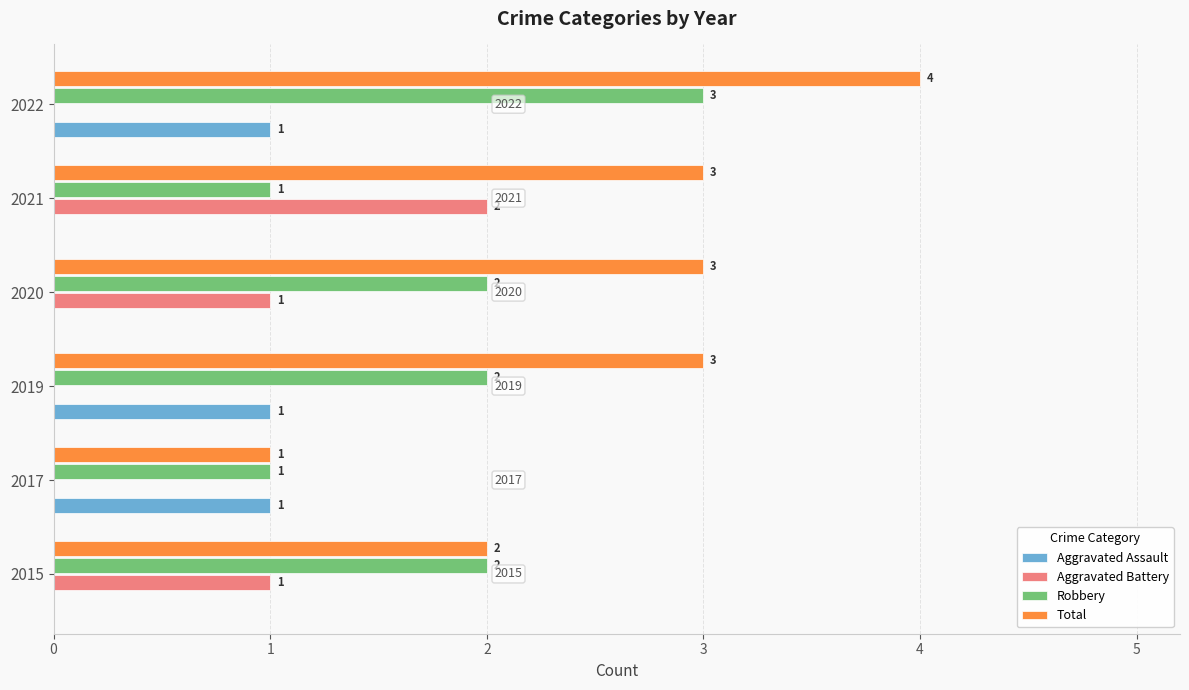

Which series has the widest spread of values?

Total